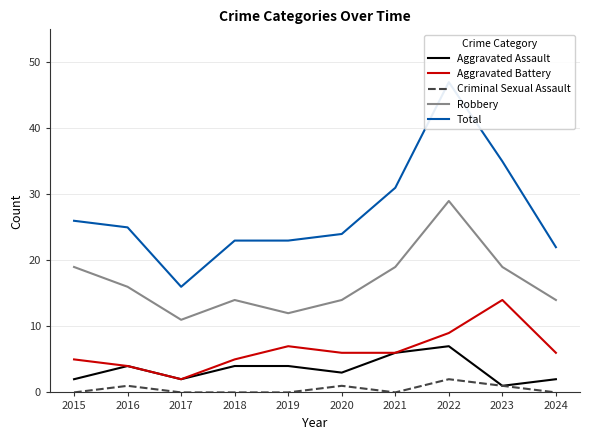

How many lines are shown in the chart?

5